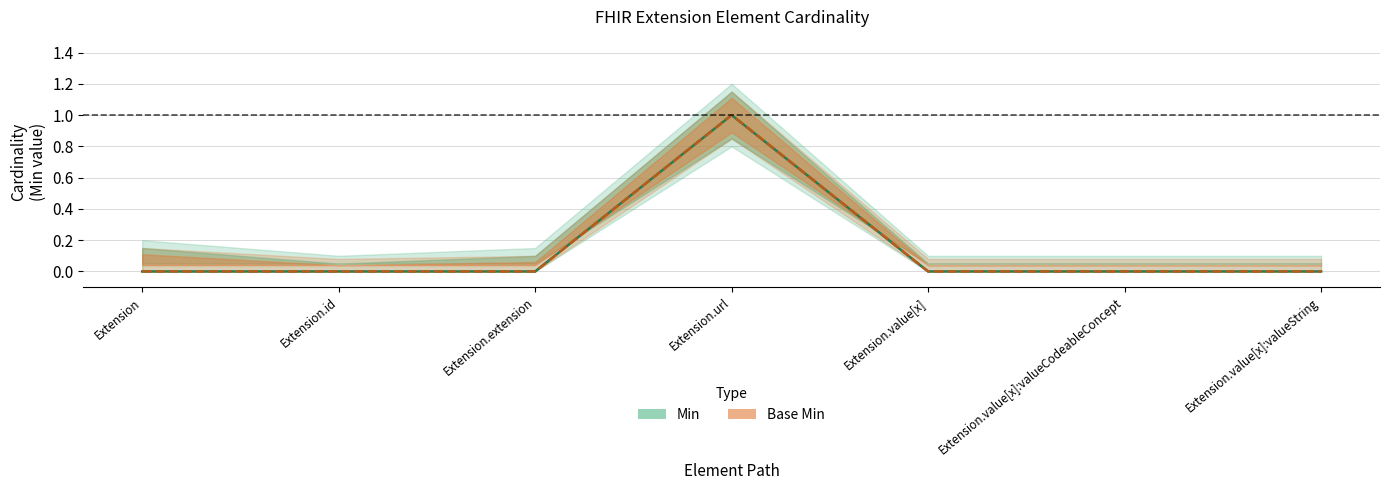

In Base Min, how many points are higher than both neighbors (excluding endpoints)?

1